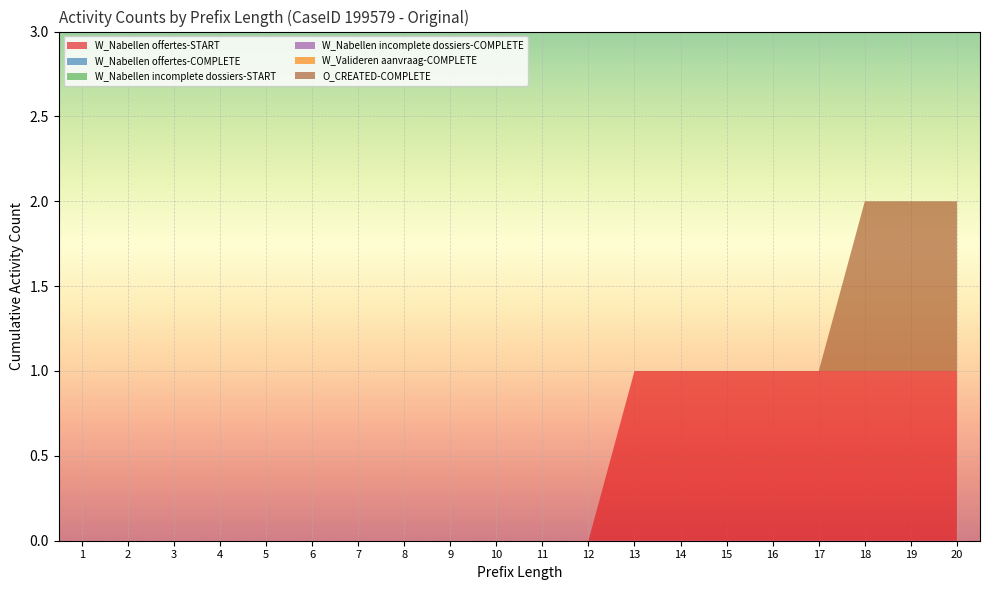

Reading left to right, extract all data points from this chart.

W_Nabellen offertes-START: 0	0	0	0	0	0	0	0	0	0	0	0	1	1	1	1	1	1	1	1
W_Nabellen offertes-COMPLETE: 0	0	0	0	0	0	0	0	0	0	0	0	0	0	0	0	0	0	0	0
W_Nabellen incomplete dossiers-START: 0	0	0	0	0	0	0	0	0	0	0	0	0	0	0	0	0	0	0	0
W_Nabellen incomplete dossiers-COMPLETE: 0	0	0	0	0	0	0	0	0	0	0	0	0	0	0	0	0	0	0	0
W_Valideren aanvraag-COMPLETE: 0	0	0	0	0	0	0	0	0	0	0	0	0	0	0	0	0	0	0	0
O_CREATED-COMPLETE: 0	0	0	0	0	0	0	0	0	0	0	0	0	0	0	0	0	1	1	1